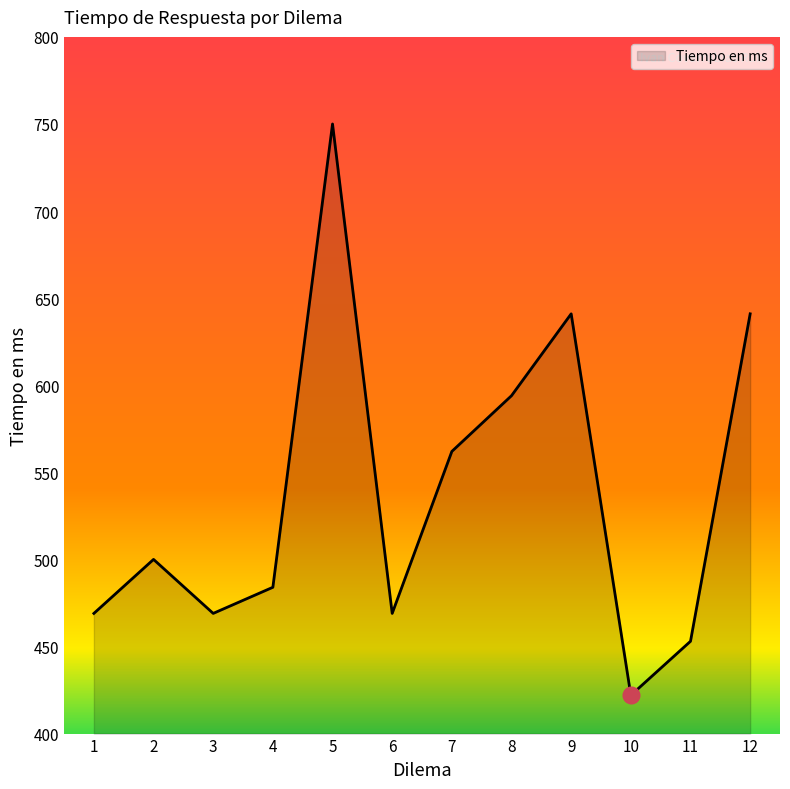

The value at 9 is 641. True or false?

True